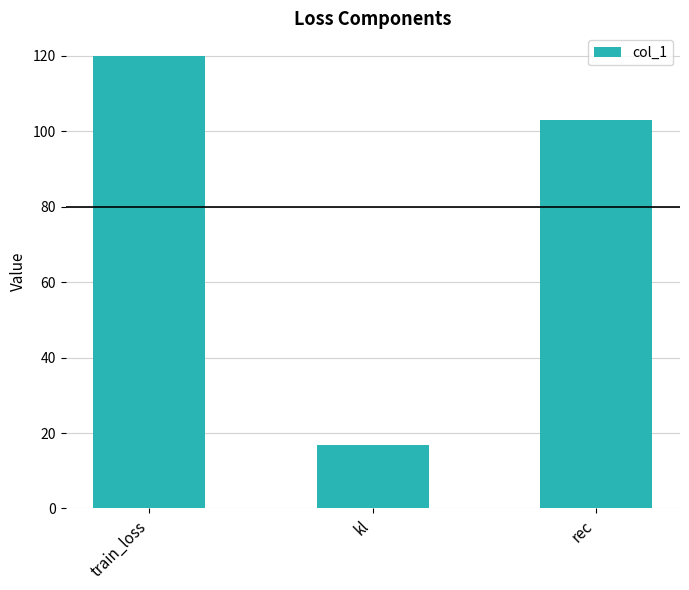

What is the value of the 1st bar from the left?

119.9